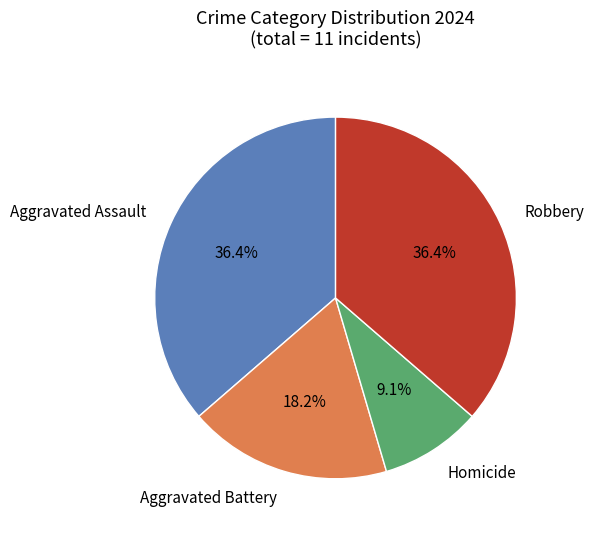

Between Robbery and Aggravated Battery, which is larger?

Robbery